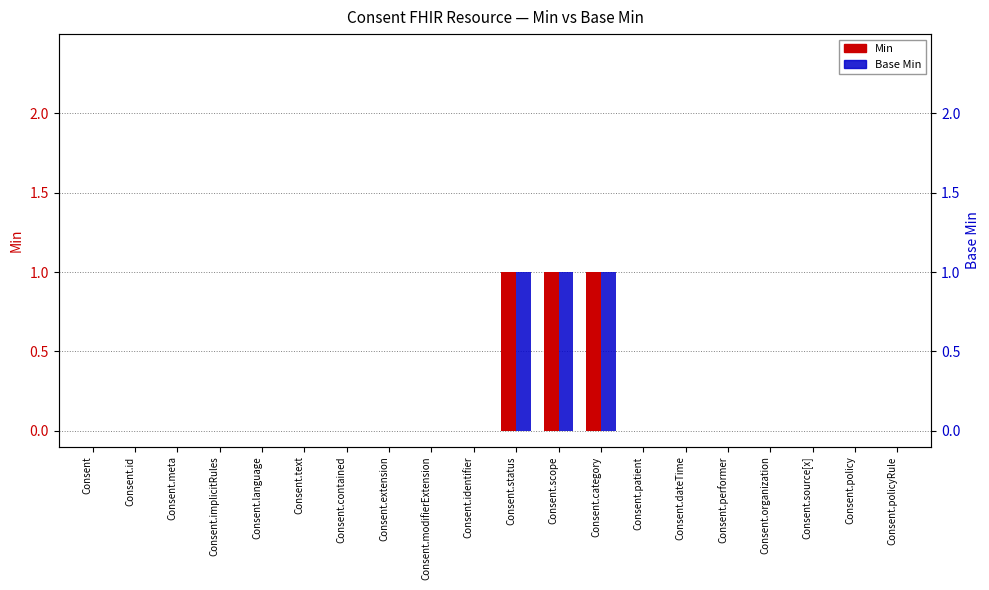

Reading left to right, what are all the values shown in this chart?

Min: Consent=0	Consent.id=0	Consent.meta=0	Consent.implicitRules=0	Consent.language=0	Consent.text=0	Consent.contained=0	Consent.extension=0	Consent.modifierExtension=0	Consent.identifier=0	Consent.status=1	Consent.scope=1	Consent.category=1	Consent.patient=0	Consent.dateTime=0	Consent.performer=0	Consent.organization=0	Consent.source[x]=0	Consent.policy=0	Consent.policyRule=0
Base Min: Consent=0	Consent.id=0	Consent.meta=0	Consent.implicitRules=0	Consent.language=0	Consent.text=0	Consent.contained=0	Consent.extension=0	Consent.modifierExtension=0	Consent.identifier=0	Consent.status=1	Consent.scope=1	Consent.category=1	Consent.patient=0	Consent.dateTime=0	Consent.performer=0	Consent.organization=0	Consent.source[x]=0	Consent.policy=0	Consent.policyRule=0